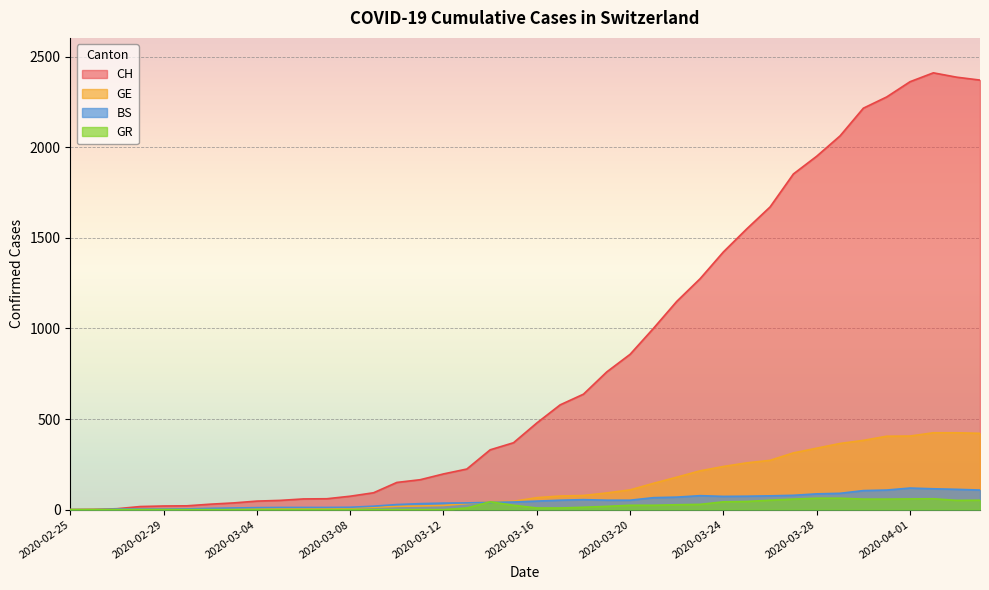

What is the sum of all CH values?

33207